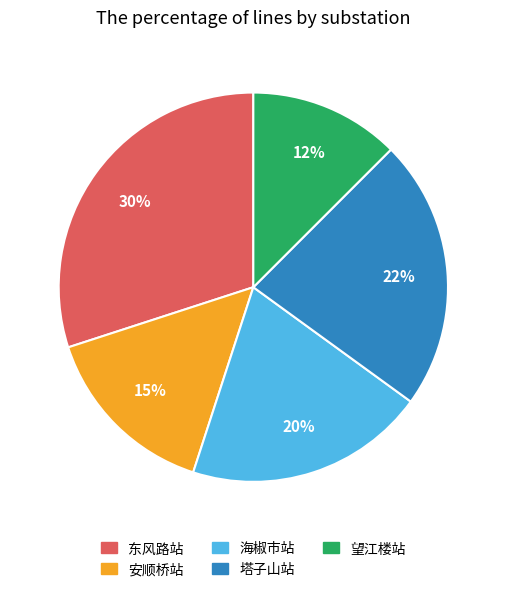

Does 安顺桥站 represent more than half of the total?

No